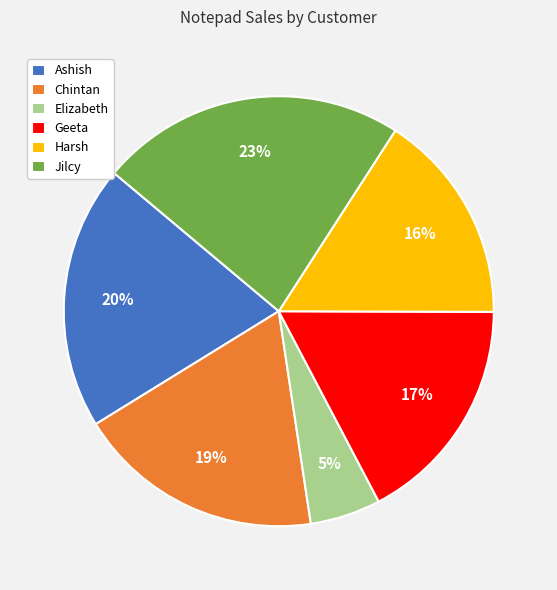

Is there any slice that represents more than half of the pie?

No